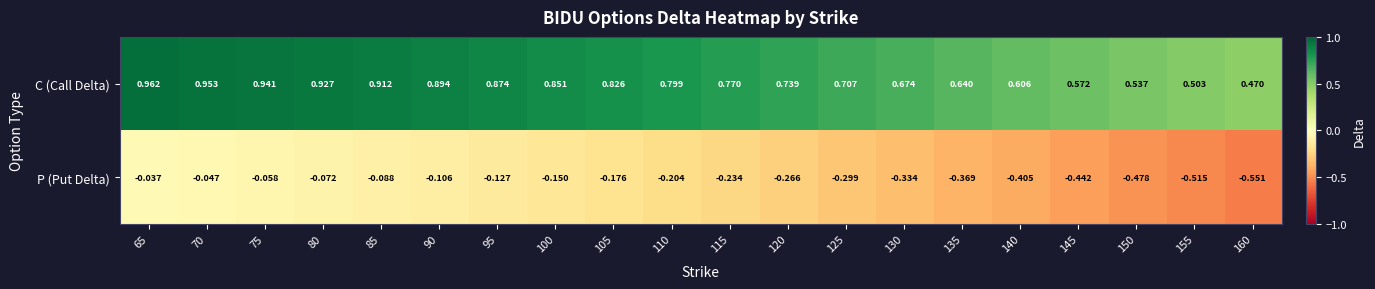

Rank the series by their average value, from lowest to highest.

P (Put Delta), C (Call Delta)